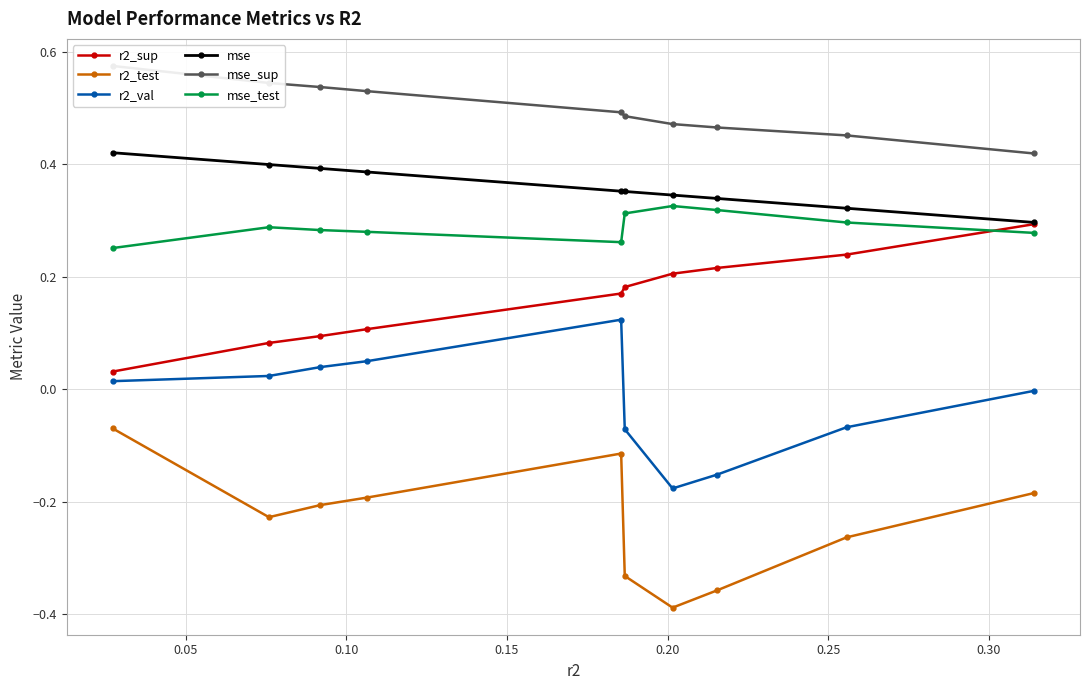

Rank the series by their maximum value, from highest to lowest.

mse_sup, mse, mse_test, r2_sup, r2_val, r2_test